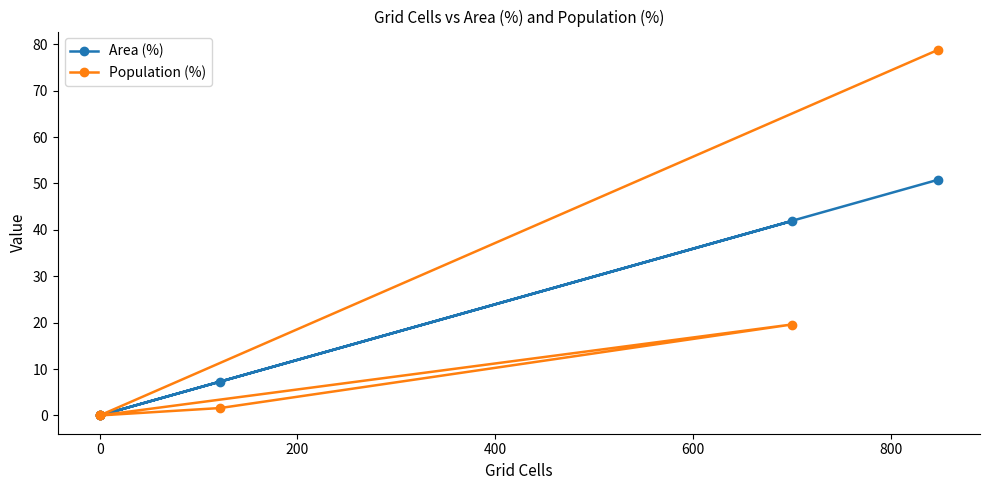

What is the maximum value shown in the chart?

78.8